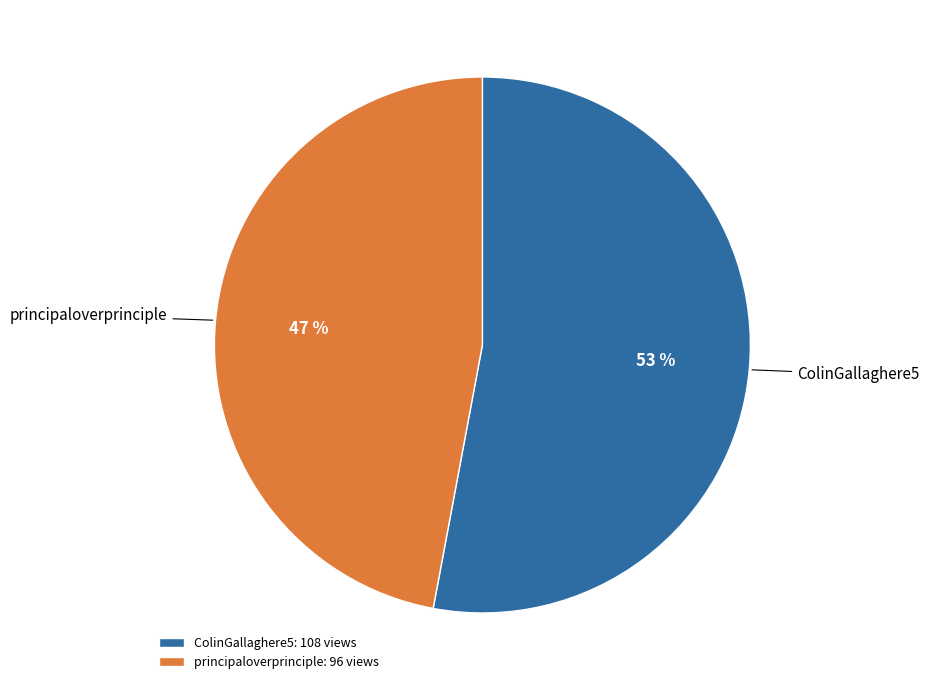

What is the largest slice in the pie chart?

ColinGallaghere5